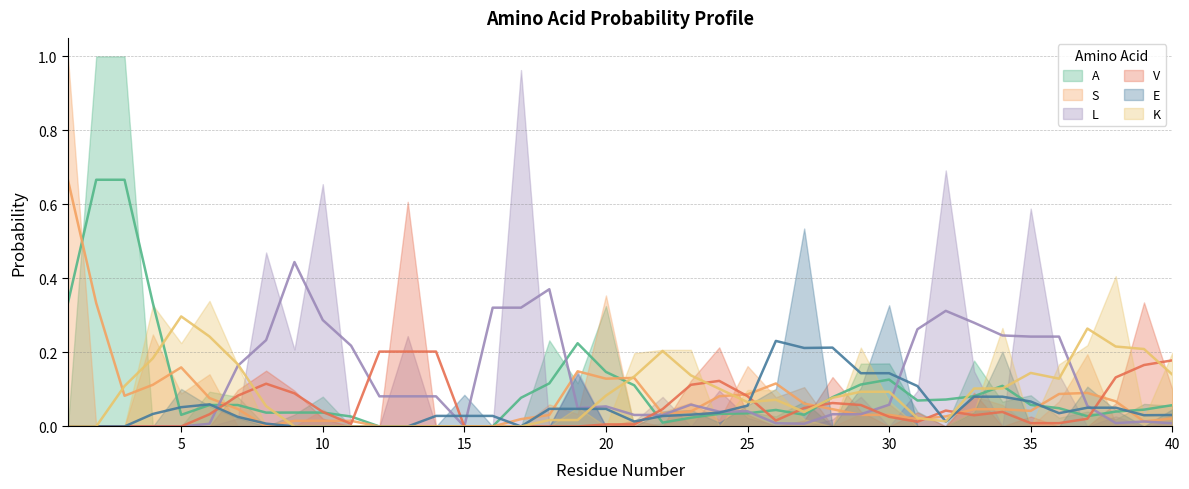

How many lines are shown in the chart?

6